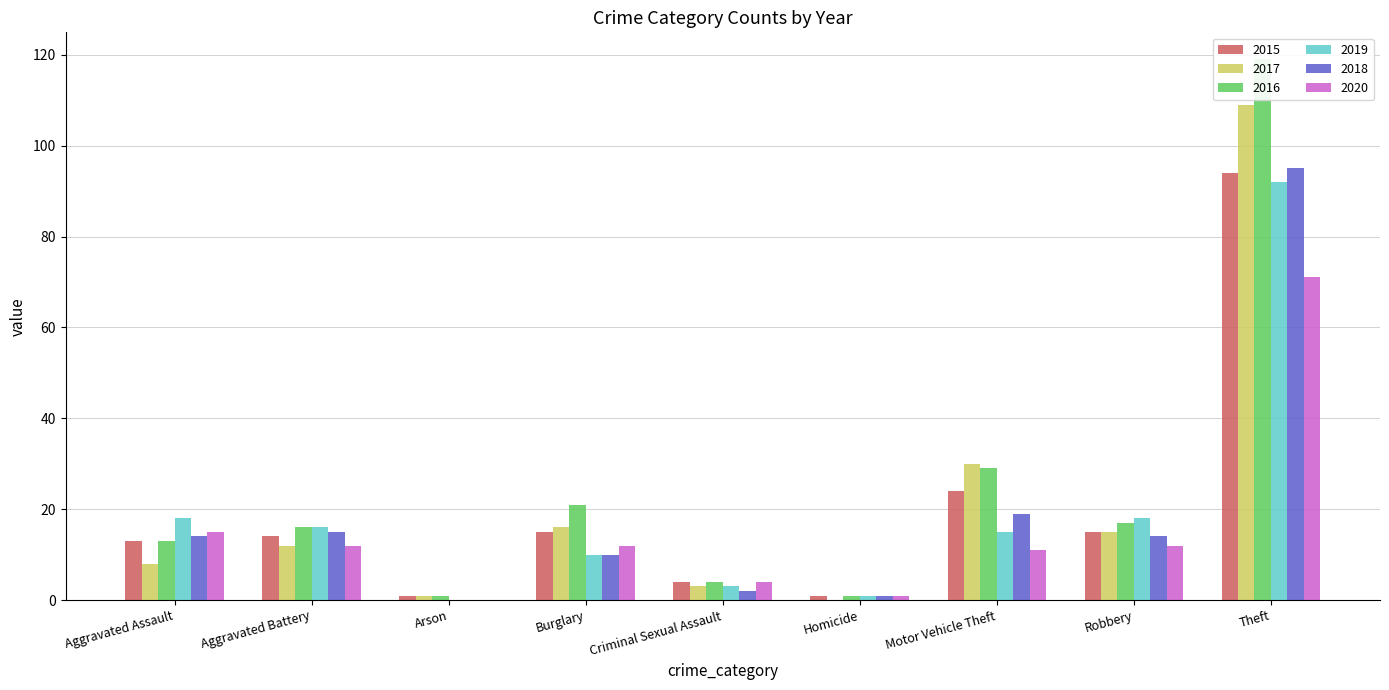

At how many categories does at least one series exceed 96?

1